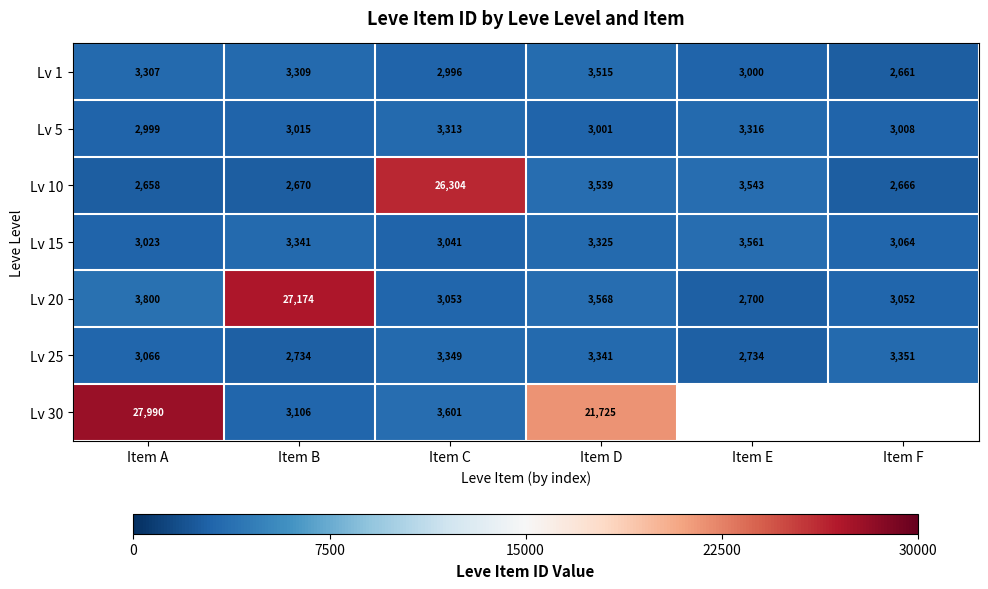

How many distinct data groups are displayed?

7